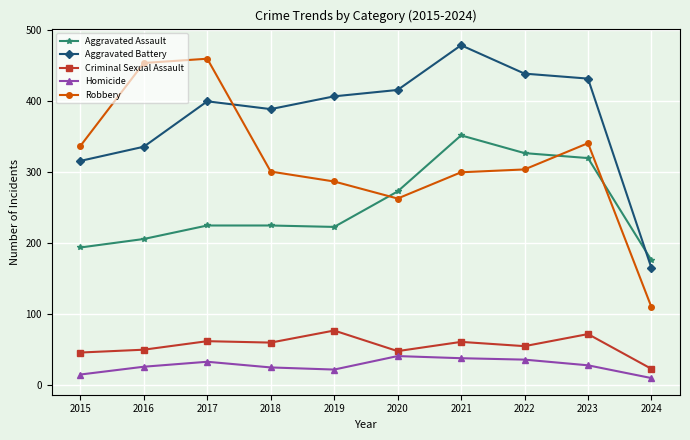

What is the value of the Aggravated Assault point at the 1st from the left?

194